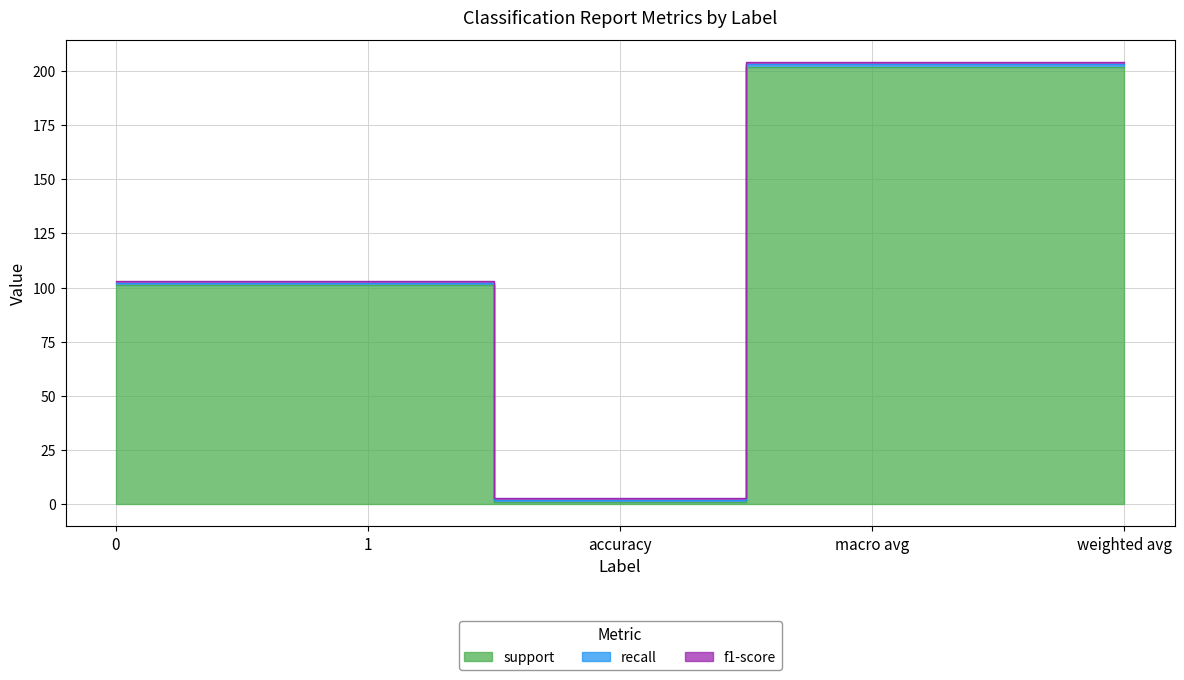

At which category is the sum across all series the highest?

macro avg